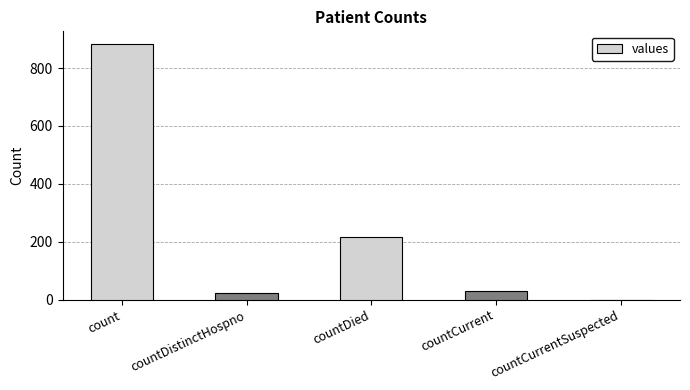

At which label does the data first exceed 30?

count